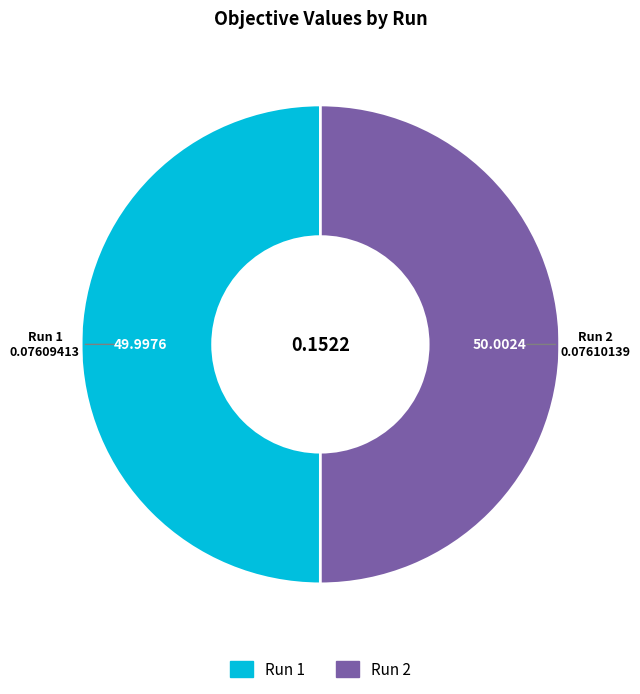

Which category has the smallest portion of the pie?

1